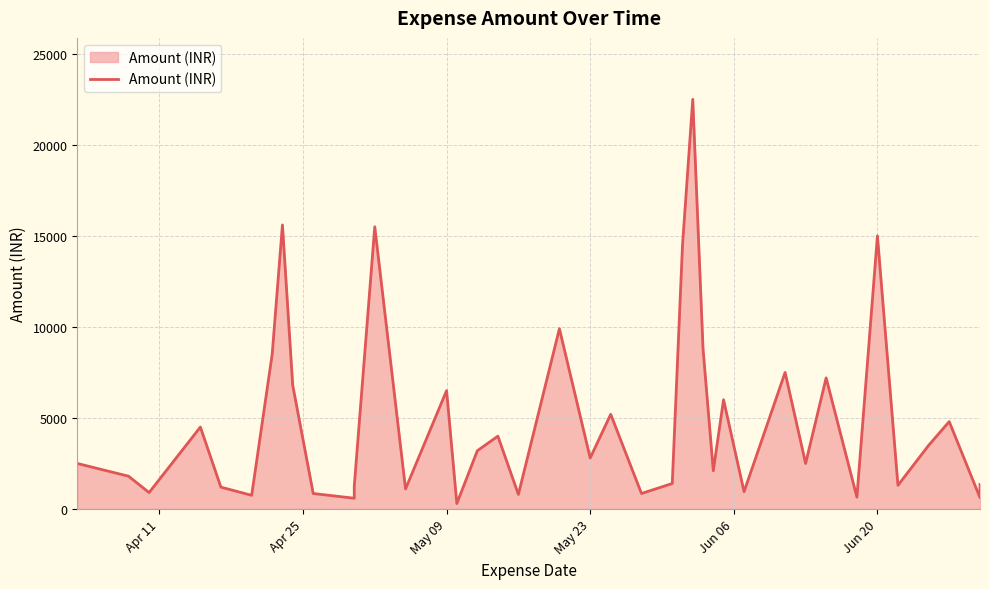

How many data points are less than 2800?

20